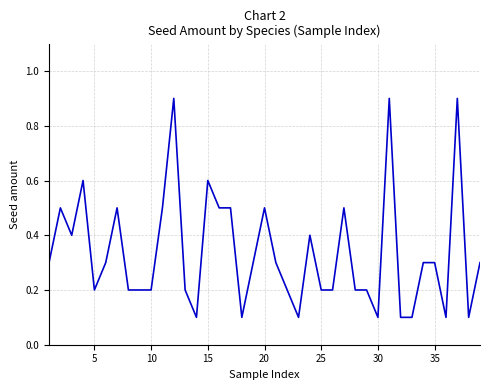

What is the difference between the maximum and minimum values?

0.8